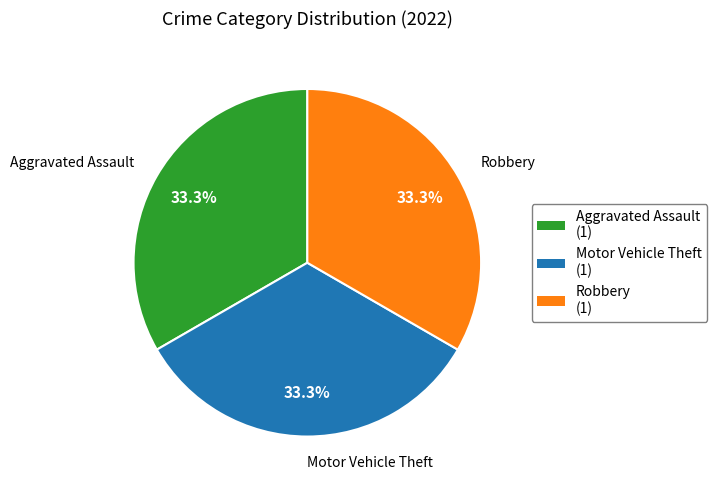

How much of the chart is everything except Robbery (1)?

66.7%